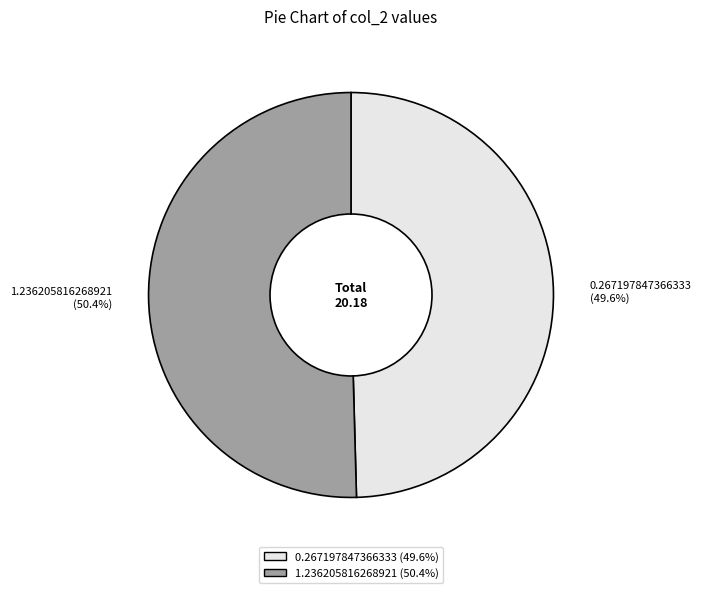

To the nearest percent, what percentage of the pie is 0.267197847366333?

50%